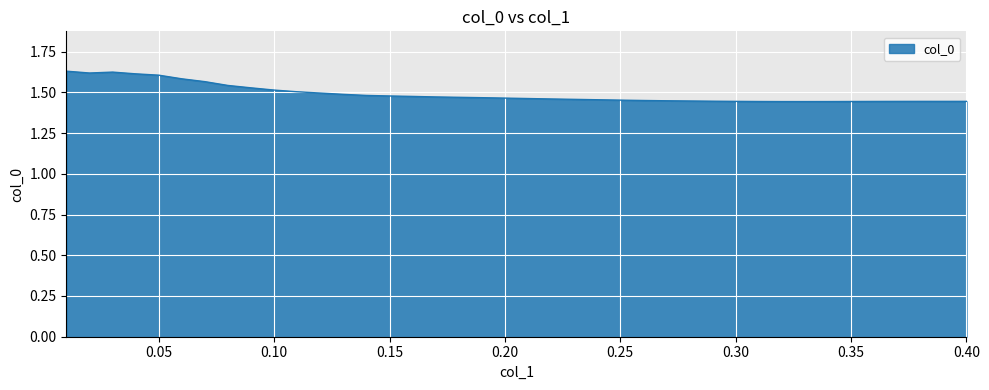

What is the value of the 9th point from the left?

1.5